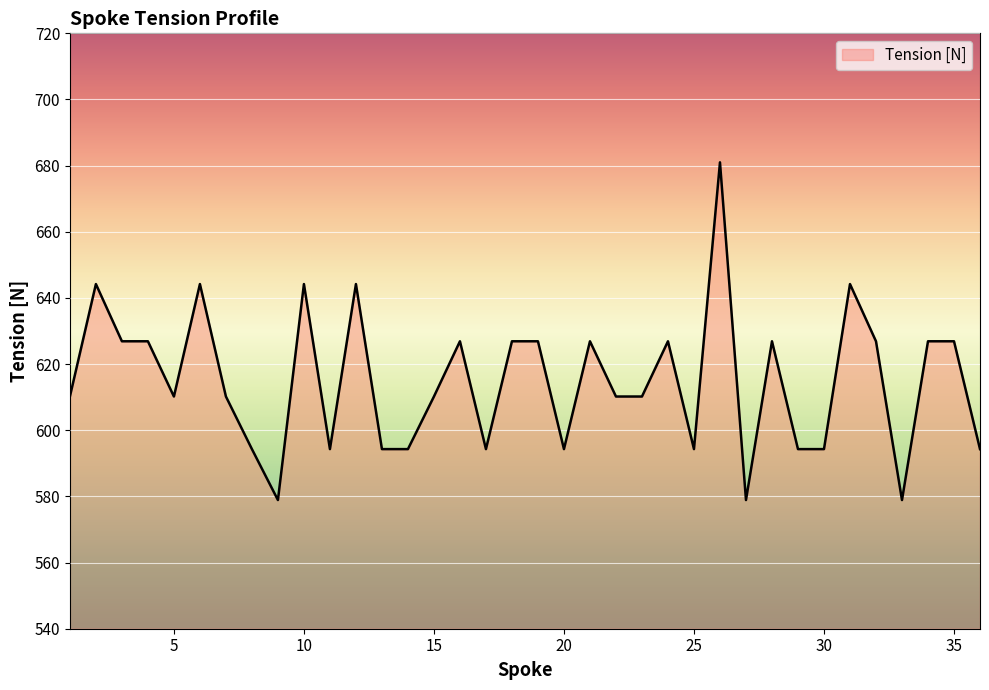

What is the difference between the maximum and minimum values?

102.1